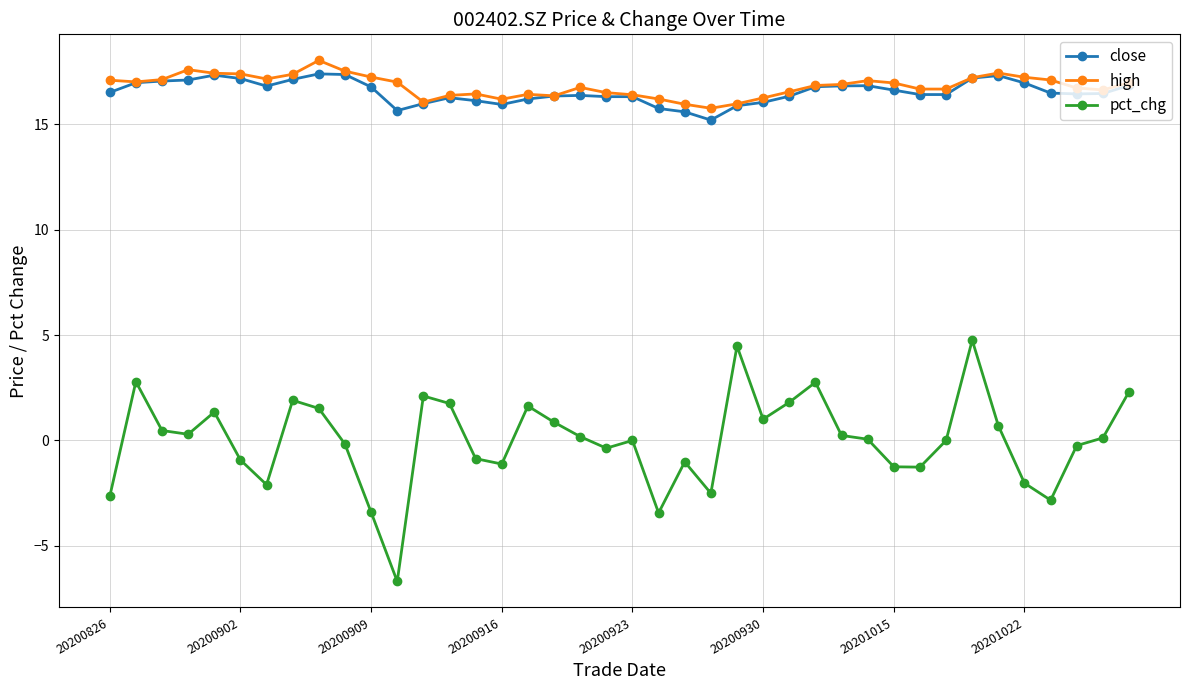

At how many categories does at least one series exceed 12?

40